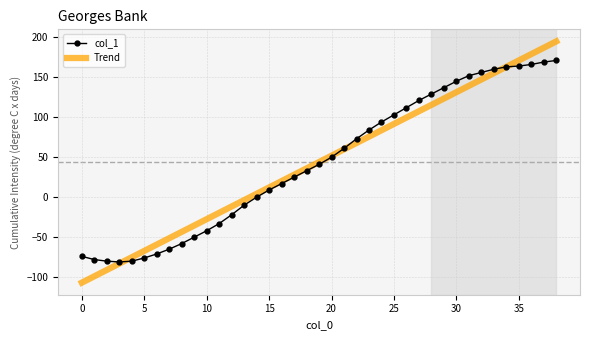

What is the highest value of the Trend series?

194.8